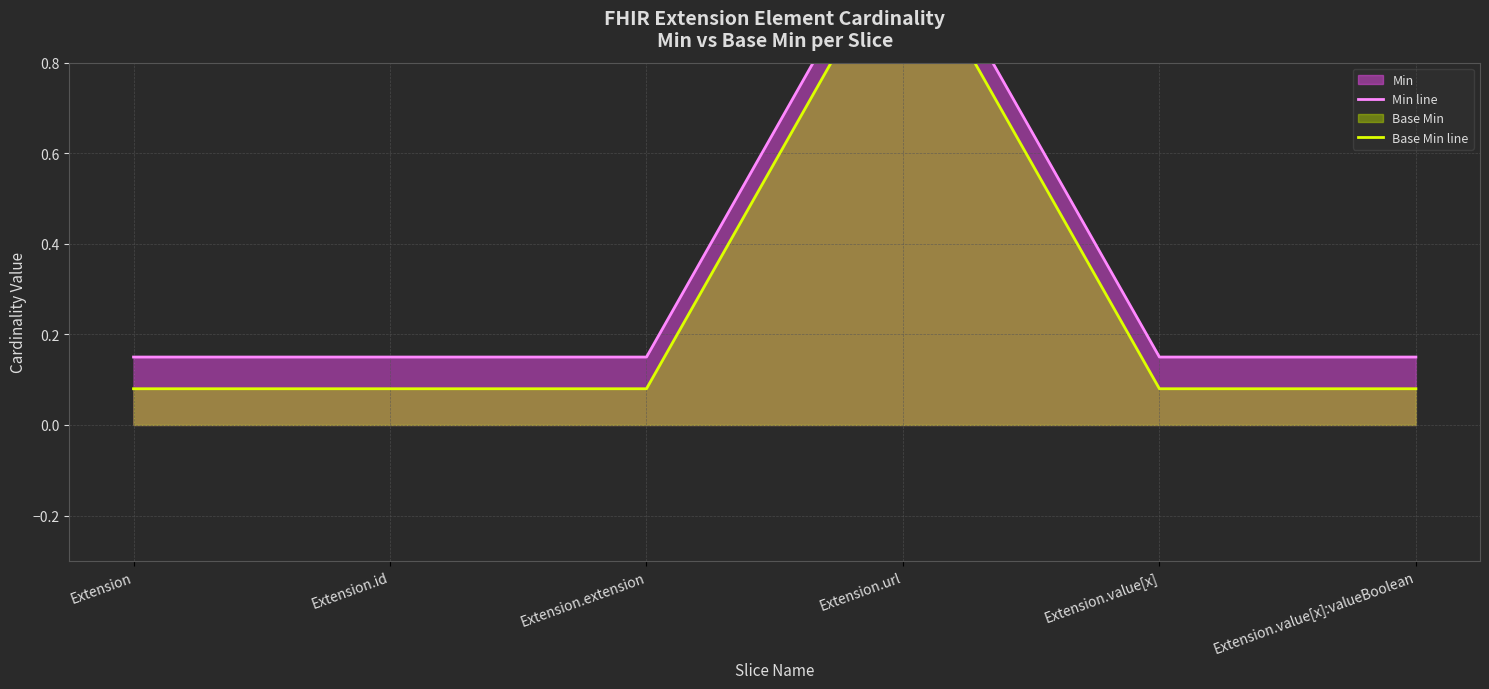

True or false: Base Min line and Min line cross at least once.

False